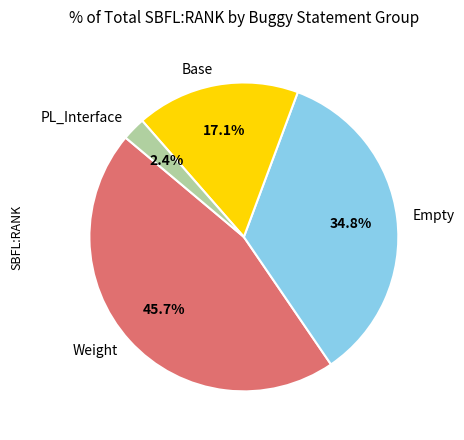

Do Base and Weight together represent more than half of the pie?

Yes